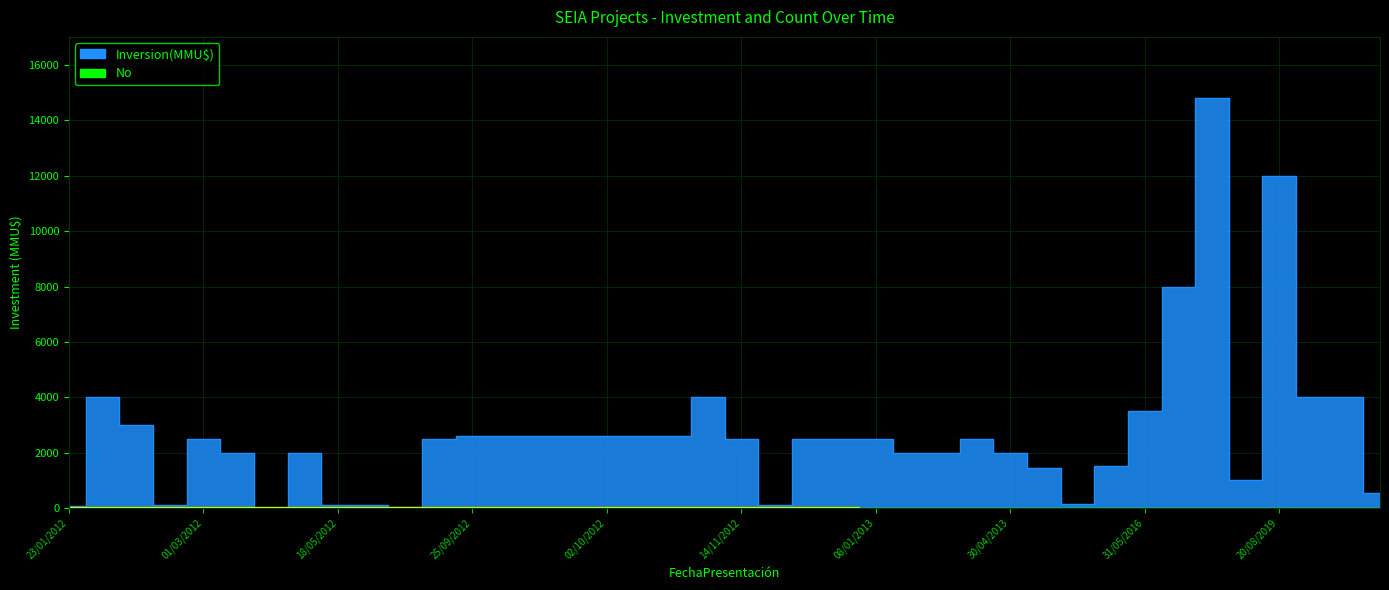

What is the minimum value shown in the chart?

1